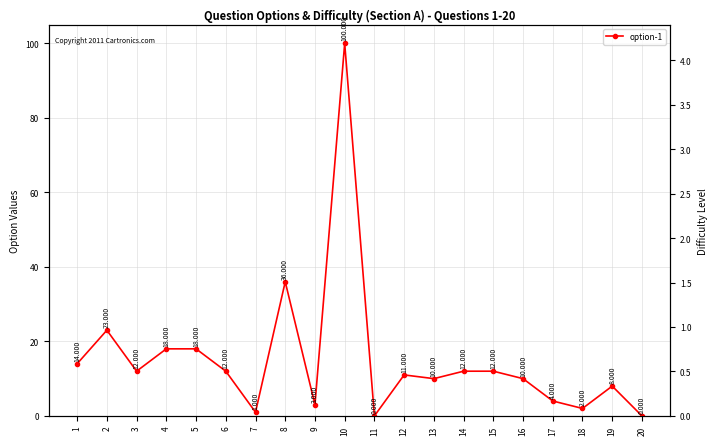

The chart shows a value of 14 at 1. True or false?

True